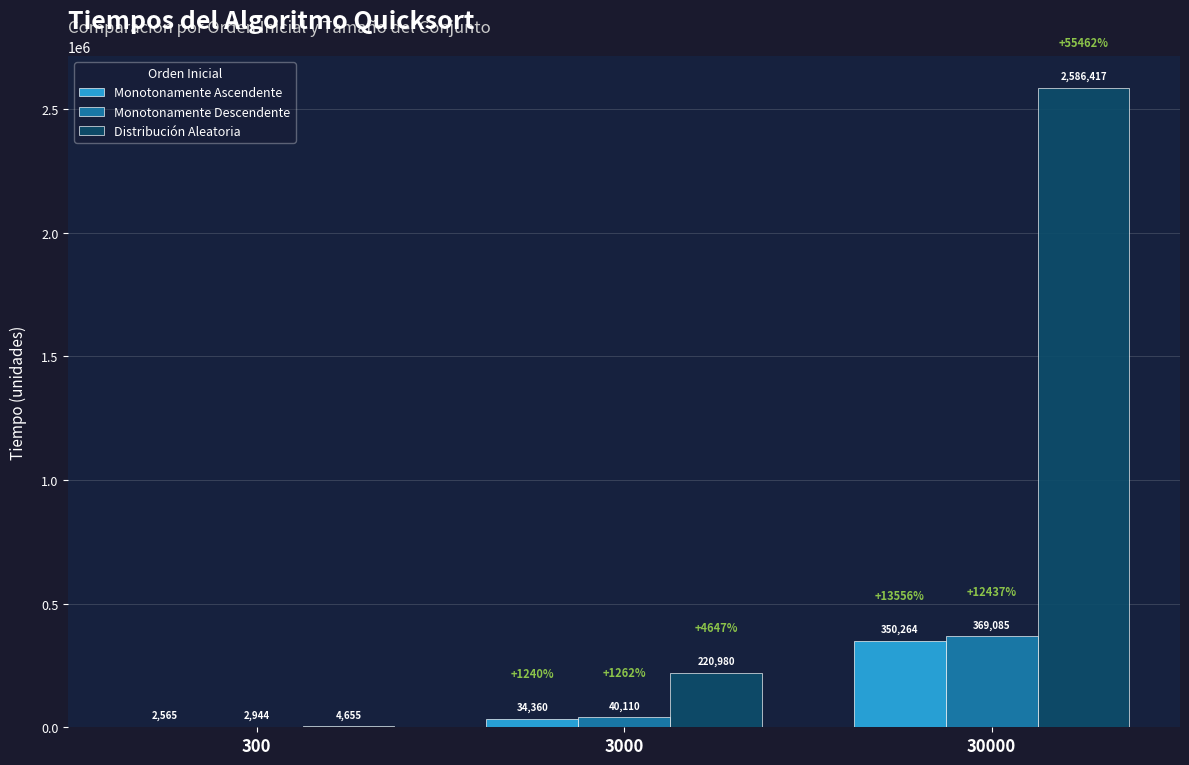

Are the bars horizontal?

No